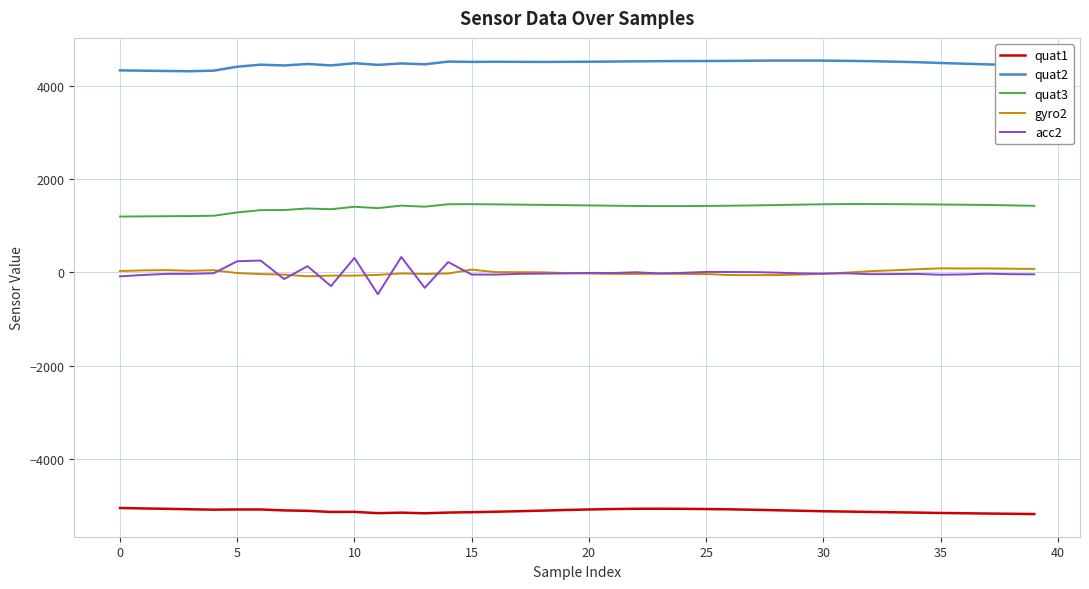

Which series has the largest total across all categories?

quat2